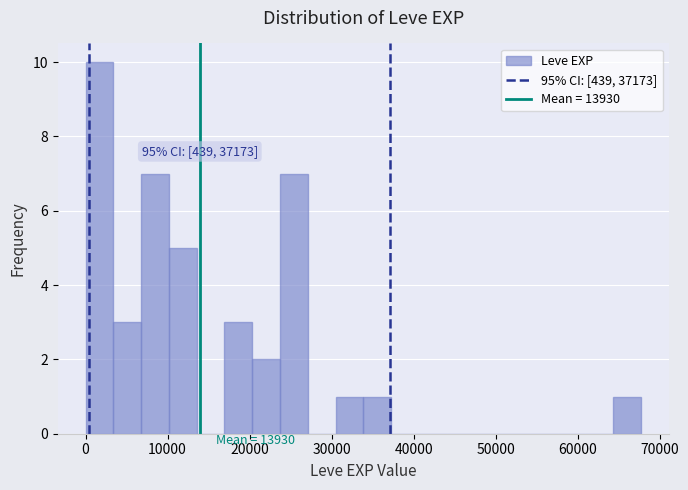

Read against the x-axis, roughly where is the centre of the tallest bar?

2000